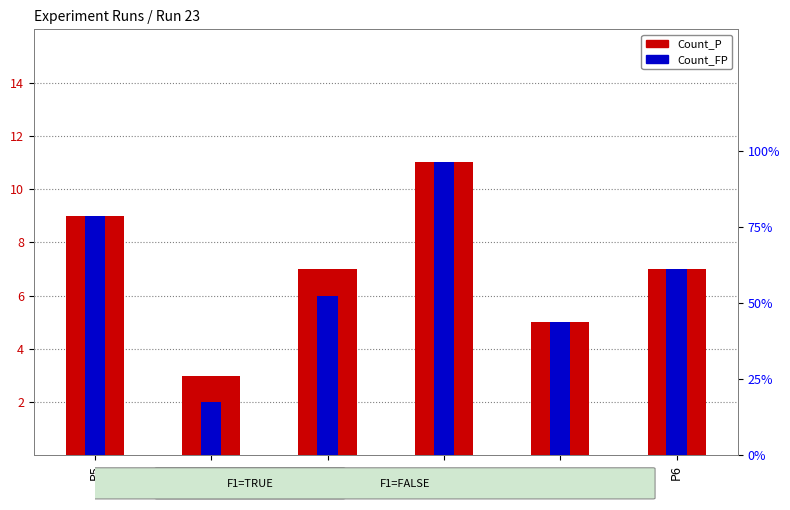

How many values in the Count_FP series are below 7?

3